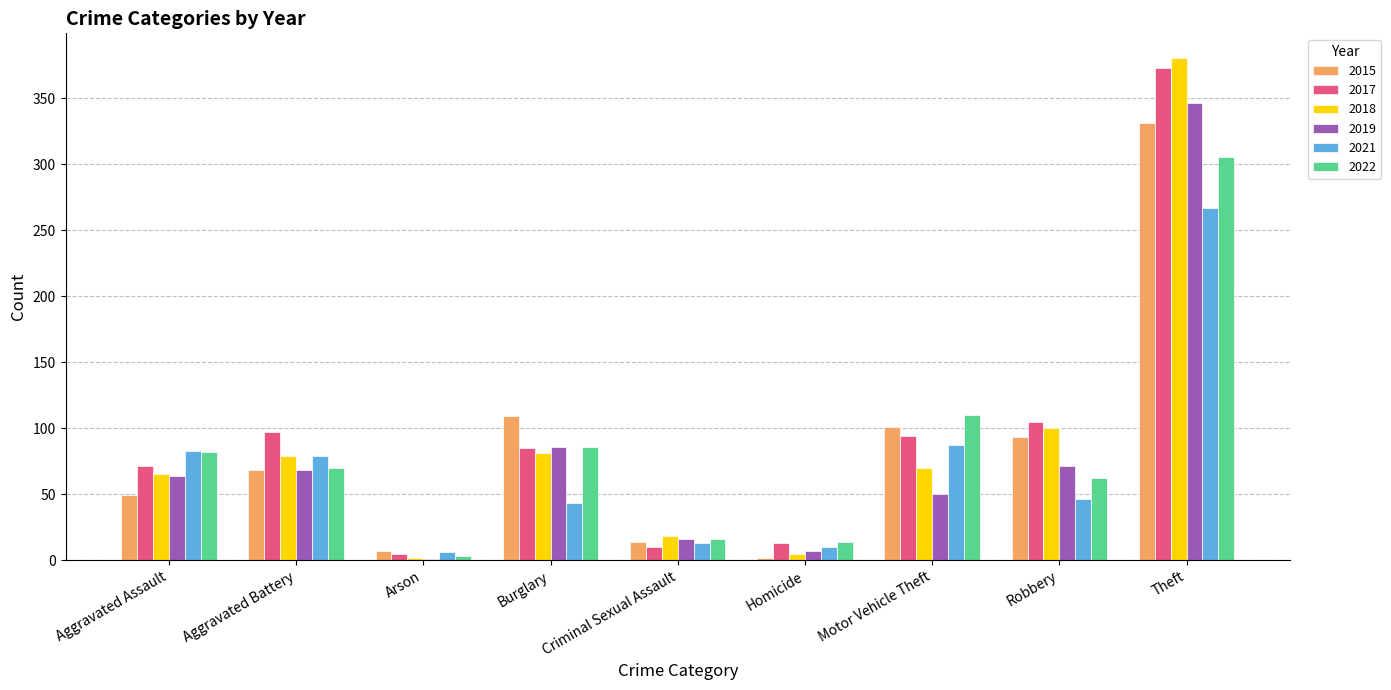

What are all the series names shown in the legend?

2015, 2017, 2018, 2019, 2021, 2022